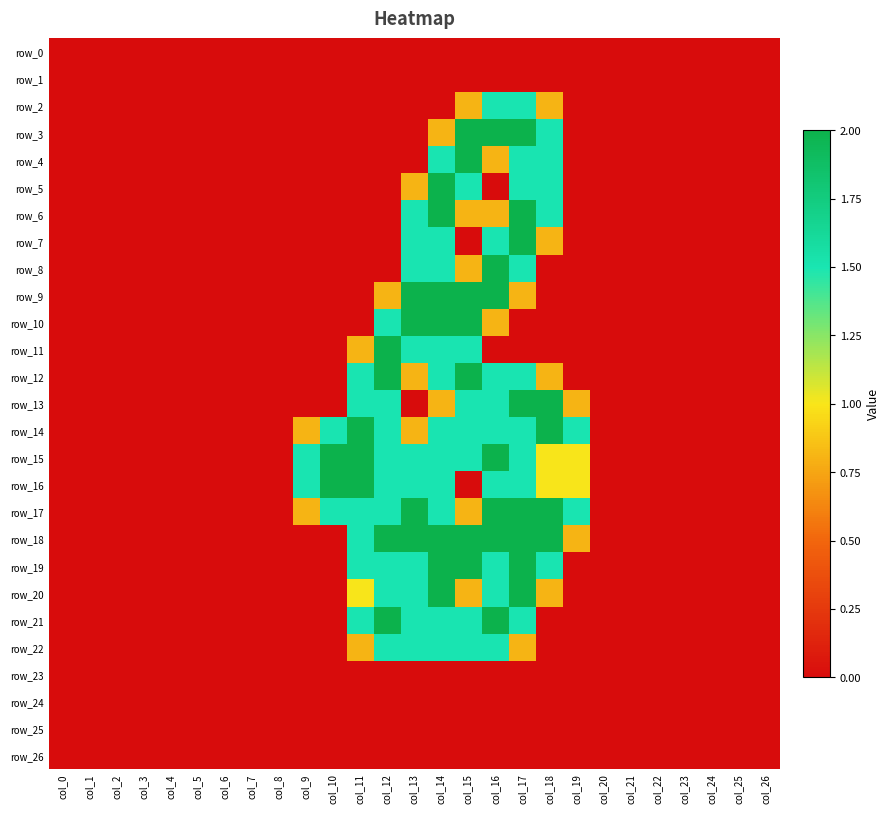

Is the value of row_14 at col_15 greater than the value of row_22 at col_8?

Yes